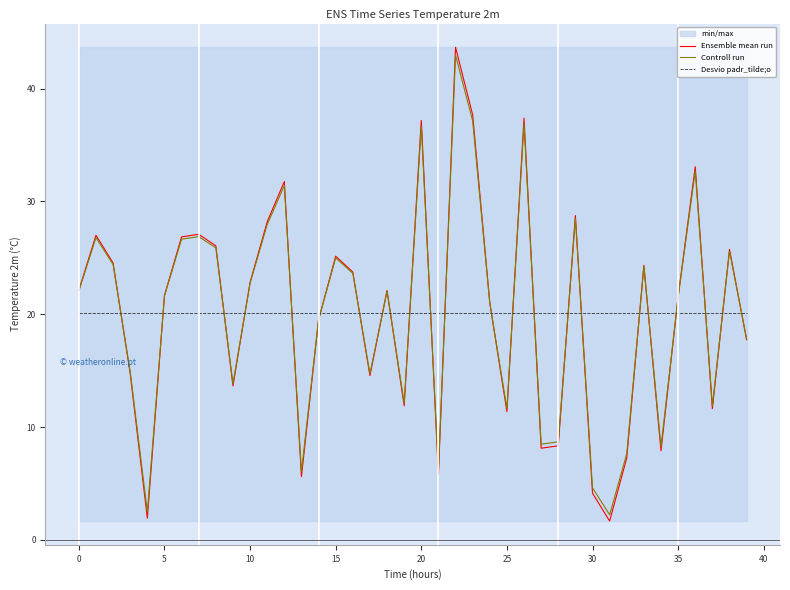

How many intersections are there between Desvio padr_tilde;o and Ensemble mean run?

23